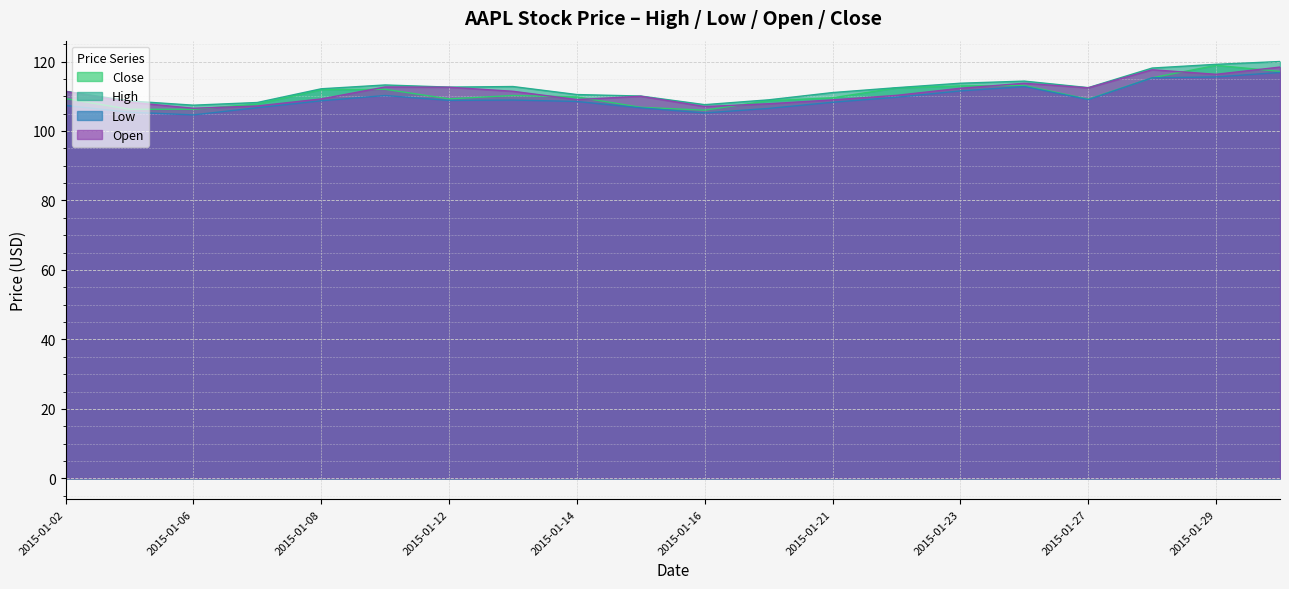

Reading left to right, transcribe all the data shown in this chart.

Close: 2015-01-02=109.3	2015-01-05=106.2	2015-01-06=106.3	2015-01-07=107.8	2015-01-08=111.9	2015-01-09=112.0	2015-01-12=109.2	2015-01-13=110.2	2015-01-14=109.8	2015-01-15=106.8	2015-01-16=106.0	2015-01-20=108.7	2015-01-21=109.5	2015-01-22=112.4	2015-01-23=113.0	2015-01-26=113.1	2015-01-27=109.1	2015-01-28=115.3	2015-01-29=118.9	2015-01-30=117.2
High: 2015-01-02=111.4	2015-01-05=108.7	2015-01-06=107.4	2015-01-07=108.2	2015-01-08=112.2	2015-01-09=113.2	2015-01-12=112.6	2015-01-13=112.8	2015-01-14=110.5	2015-01-15=110.1	2015-01-16=107.6	2015-01-20=109.0	2015-01-21=111.1	2015-01-22=112.5	2015-01-23=113.8	2015-01-26=114.4	2015-01-27=112.5	2015-01-28=118.1	2015-01-29=119.2	2015-01-30=120.0
Low: 2015-01-02=107.3	2015-01-05=105.4	2015-01-06=104.6	2015-01-07=106.7	2015-01-08=108.7	2015-01-09=110.2	2015-01-12=108.8	2015-01-13=108.9	2015-01-14=108.5	2015-01-15=106.7	2015-01-16=105.2	2015-01-20=106.5	2015-01-21=108.3	2015-01-22=109.7	2015-01-23=111.5	2015-01-26=112.8	2015-01-27=109.0	2015-01-28=115.3	2015-01-29=115.6	2015-01-30=116.8
Open: 2015-01-02=111.4	2015-01-05=108.3	2015-01-06=106.5	2015-01-07=107.2	2015-01-08=109.2	2015-01-09=112.7	2015-01-12=112.6	2015-01-13=111.4	2015-01-14=109.0	2015-01-15=110.0	2015-01-16=107.0	2015-01-20=107.8	2015-01-21=109.0	2015-01-22=110.3	2015-01-23=112.3	2015-01-26=113.7	2015-01-27=112.4	2015-01-28=117.6	2015-01-29=116.3	2015-01-30=118.4